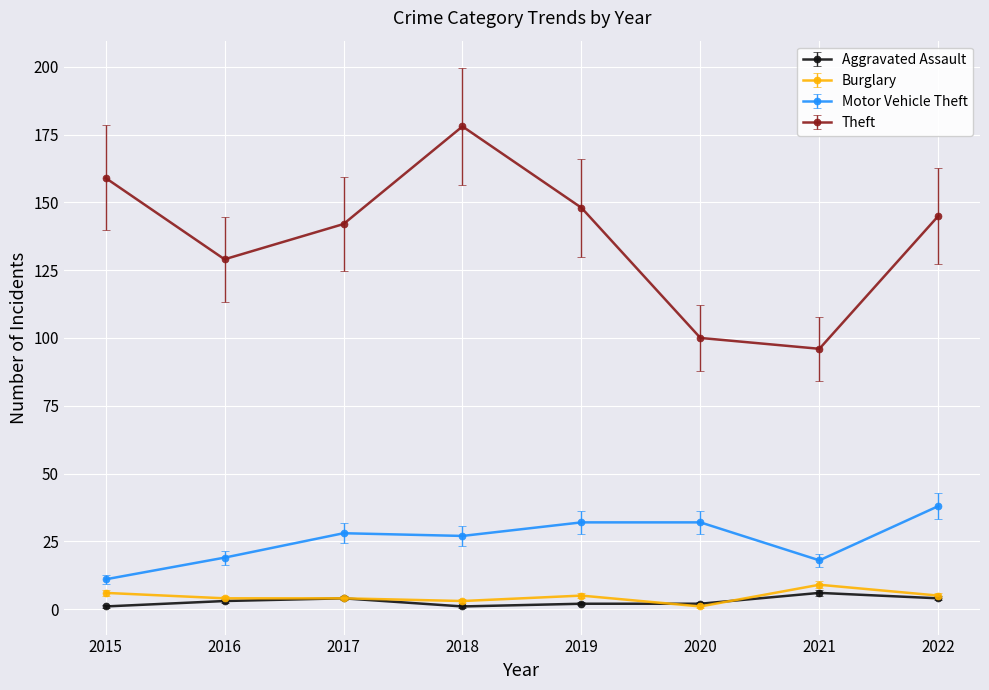

What is the value of the Theft point at the 8th from the left?

145